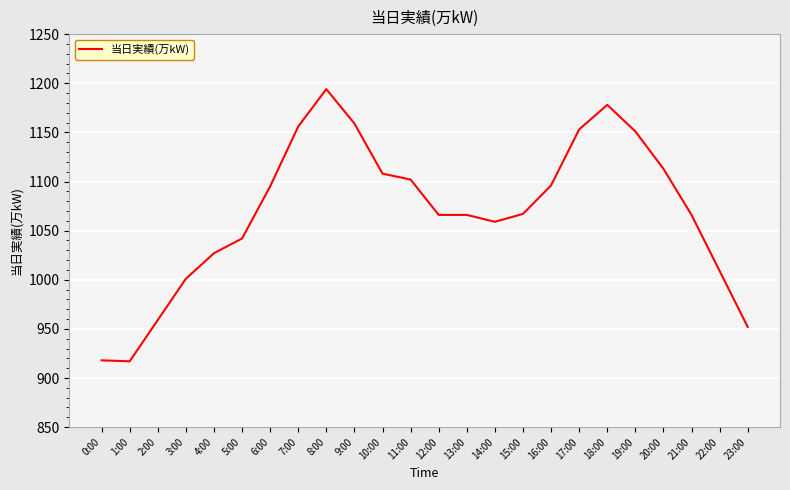

What is the maximum value shown in the chart?

1194